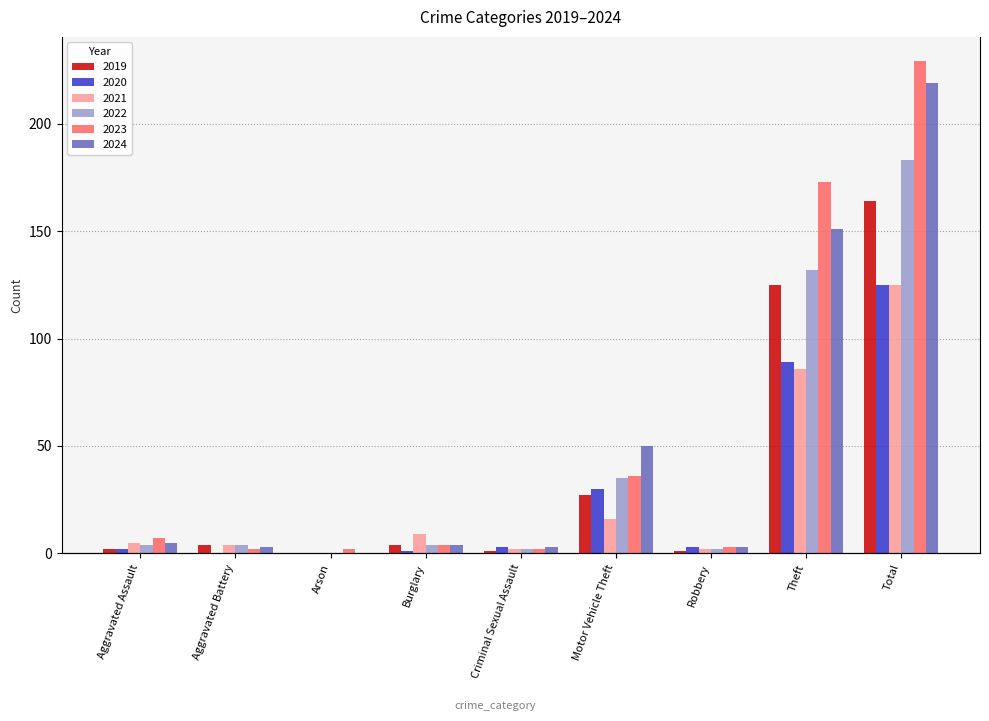

The value of 2021 at Criminal Sexual Assault is 2. True or false?

True